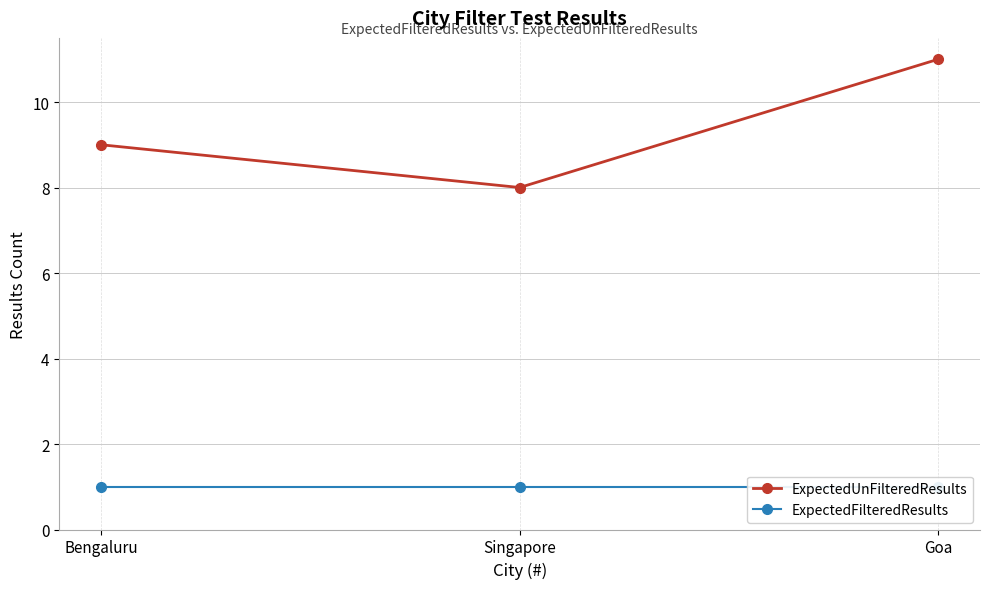

At how many categories does at least one series exceed 2?

3